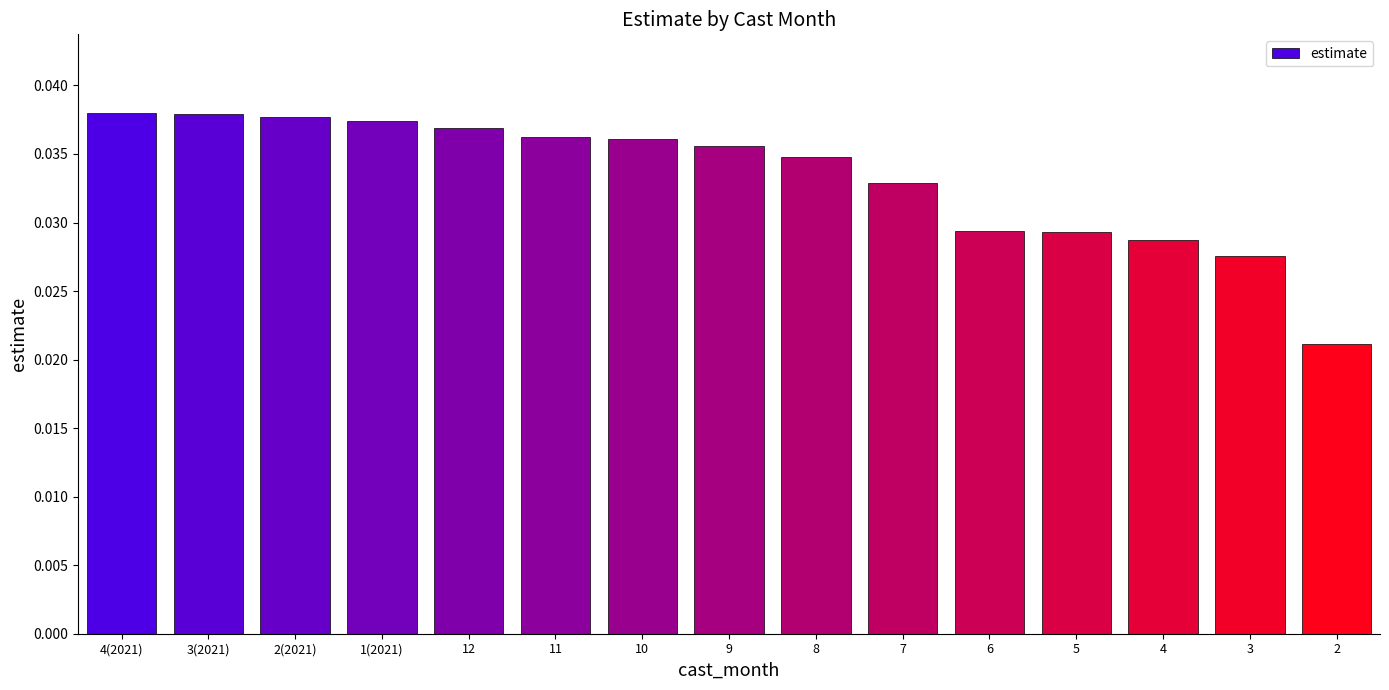

What is the sum of all values?

0.5